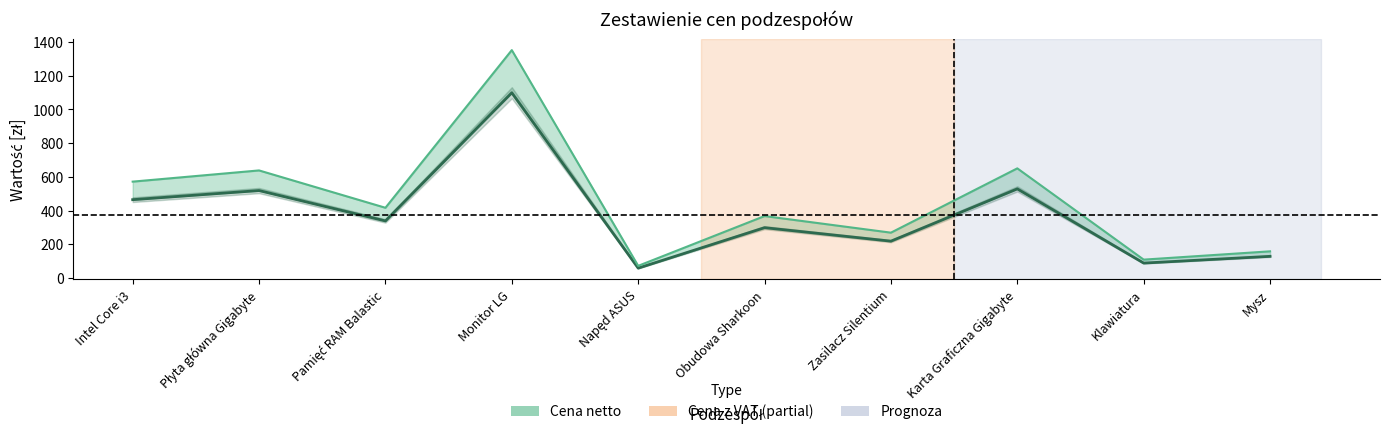

True or false: Cena z VAT (linia) and Cena netto cross at least once.

False